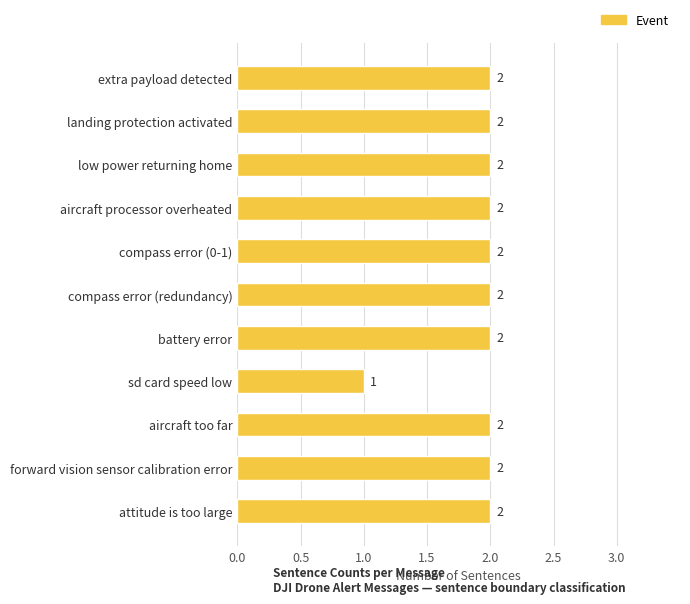

True or false: the data shows 1 at aircraft too far.

False